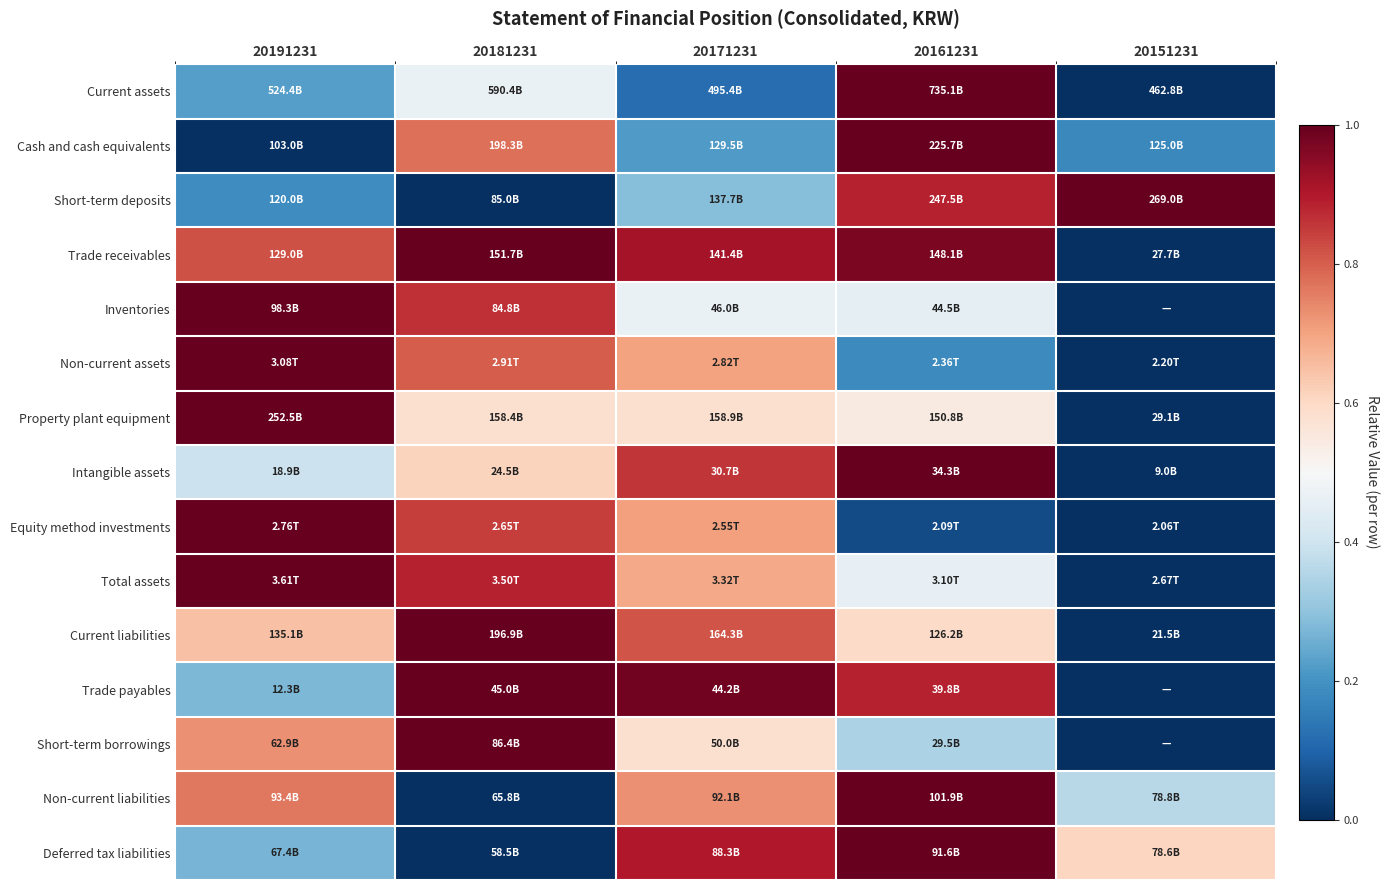

Count the number of data series in this chart.

15